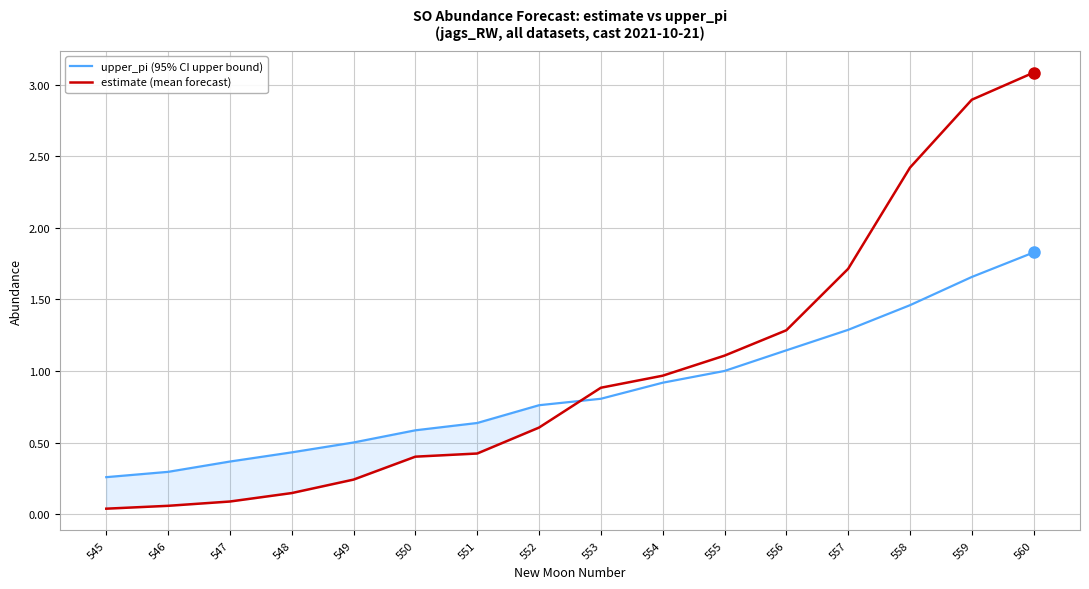

What is the greatest value displayed?

3.1